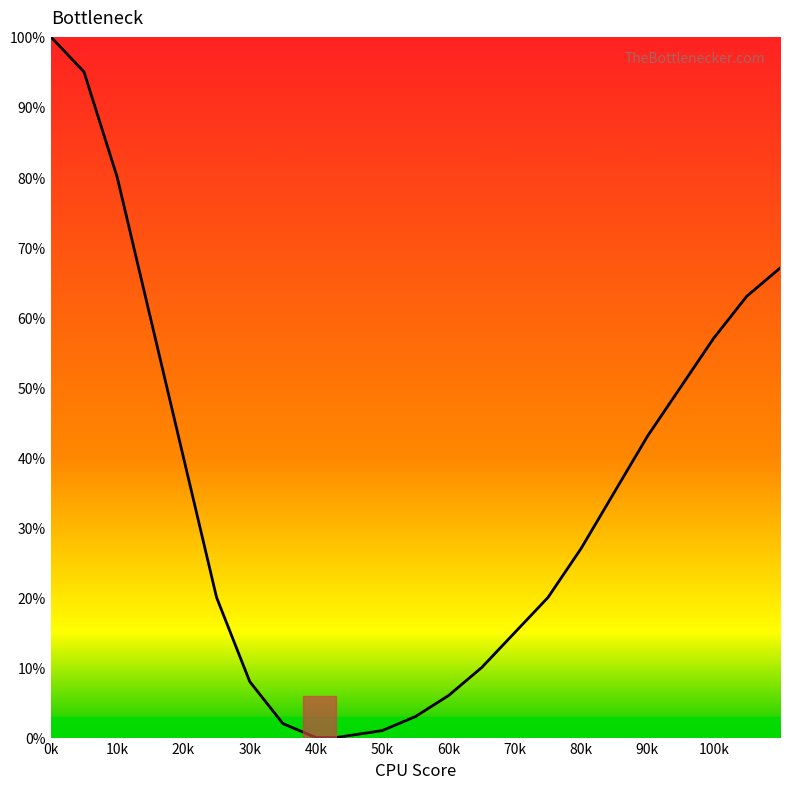

How many distinct data groups are displayed?

1